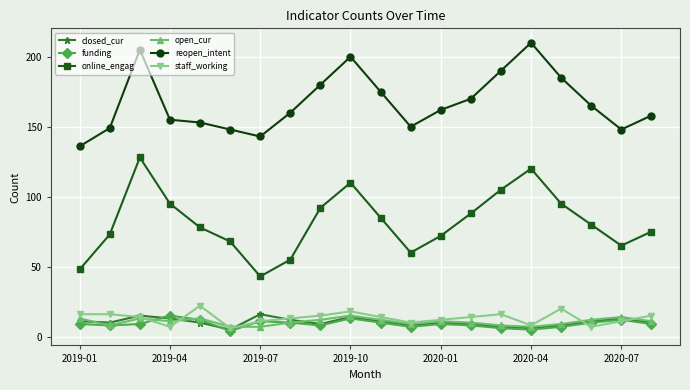

What is the value of the funding point at the 5th from the left?

12